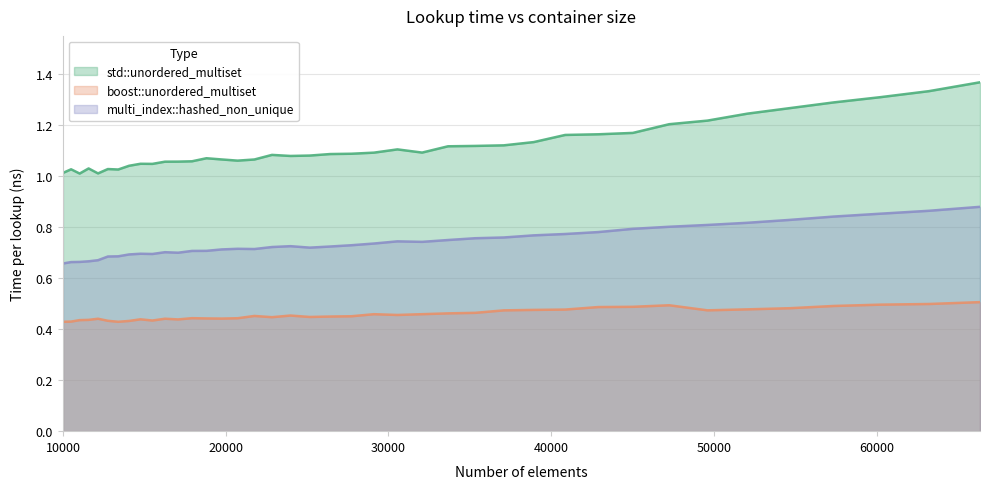

What is the difference between the maximum and second lowest values in the std::unordered_multiset series?

0.4